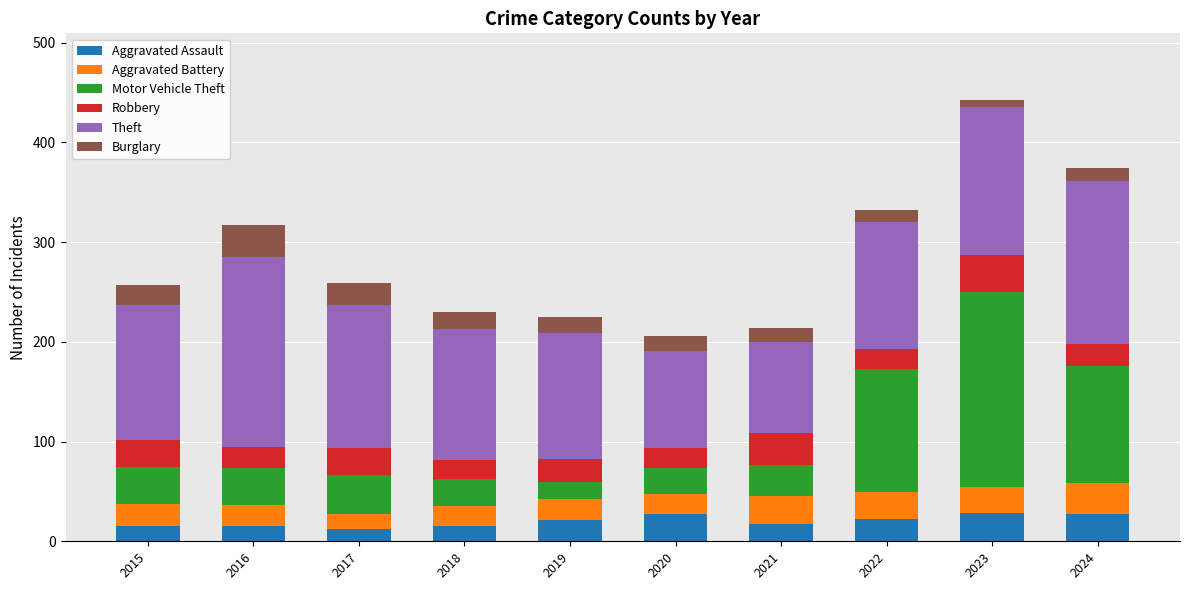

What is the highest value of the Aggravated Assault series?

28